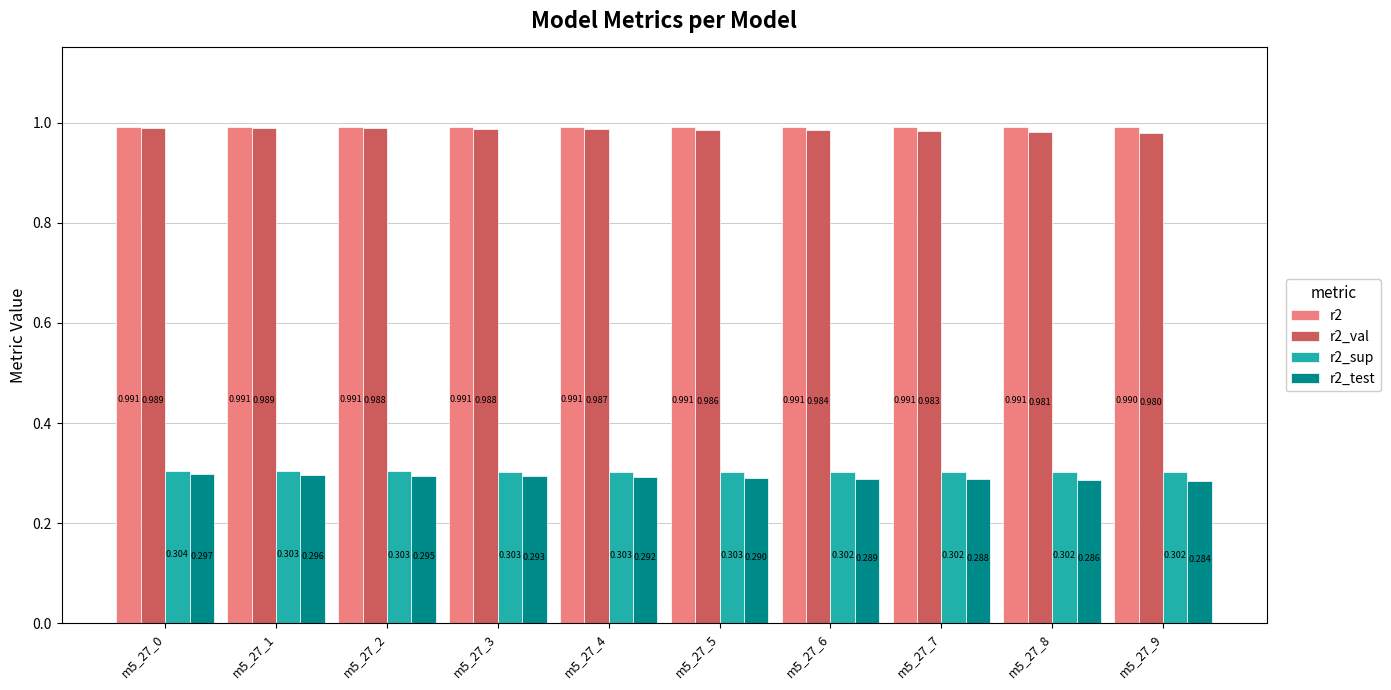

How many bars are there in total?

40